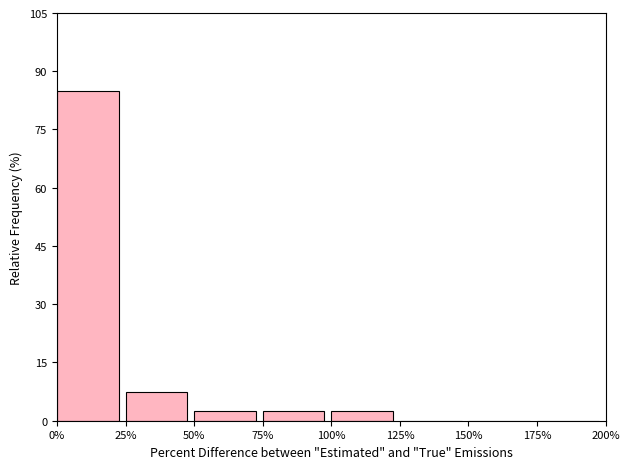

How tall is the bar that spans 100% to 125% on the x-axis? The values are not printed on the chart, so give them approximately, as read against the axis.

2